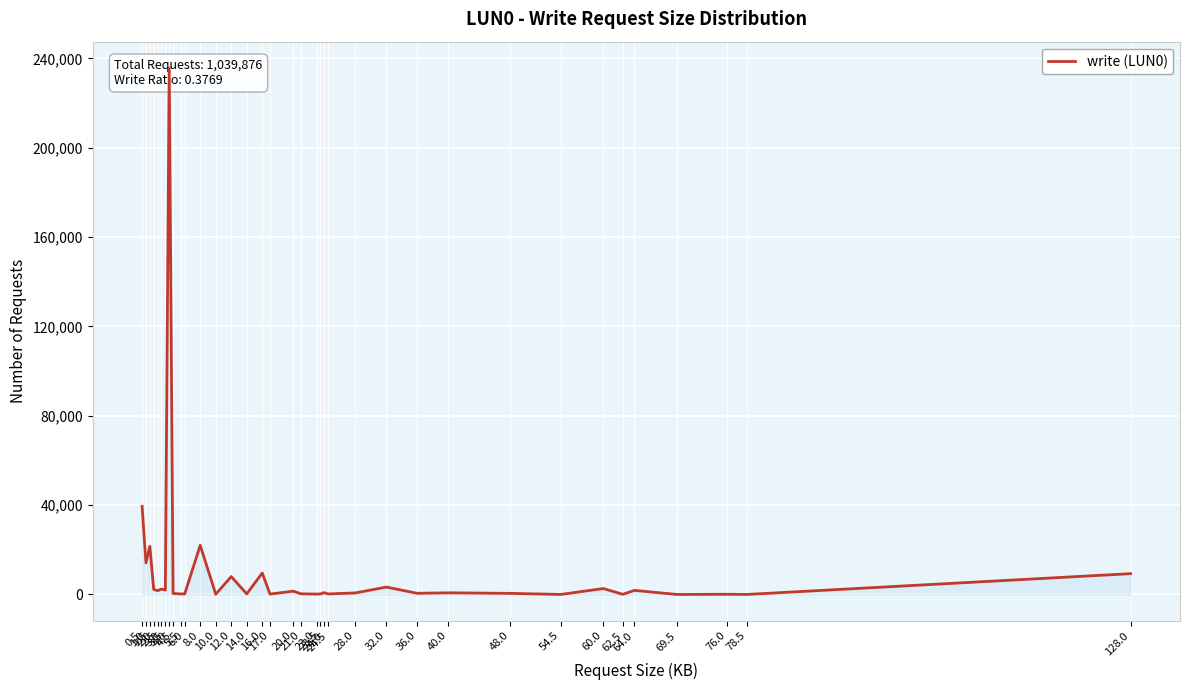

Reading right to left, list all the values displayed in this chart.

128.0=9323	78.5=15	76.0=96	69.5=9	64.0=1842	62.5=79	60.0=2668	54.5=18	48.0=499	40.0=750	36.0=528	32.0=3326	28.0=688	24.5=249	24.0=823	23.5=252	23.0=187	21.0=301	20.0=1493	17.0=182	16.0=9602	14.0=263	12.0=8015	10.0=111	8.0=22008	6.0=262	5.5=248	4.5=459	4.0=235680	3.5=1989	3.0=2417	2.5=1703	2.0=2289	1.5=21578	1.0=14140	0.5=39485